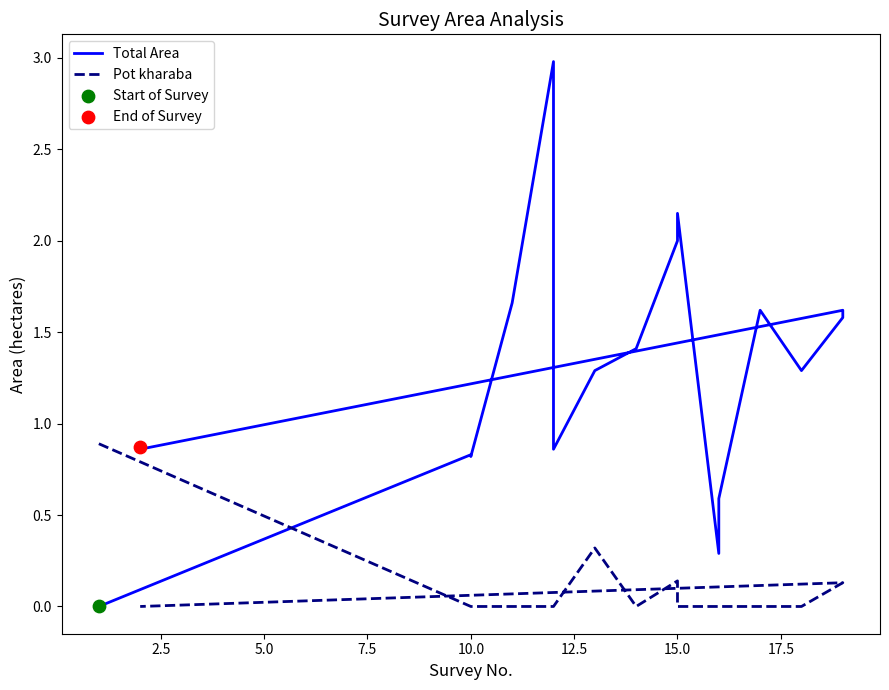

Which series has the widest spread of Y values?

Total Area